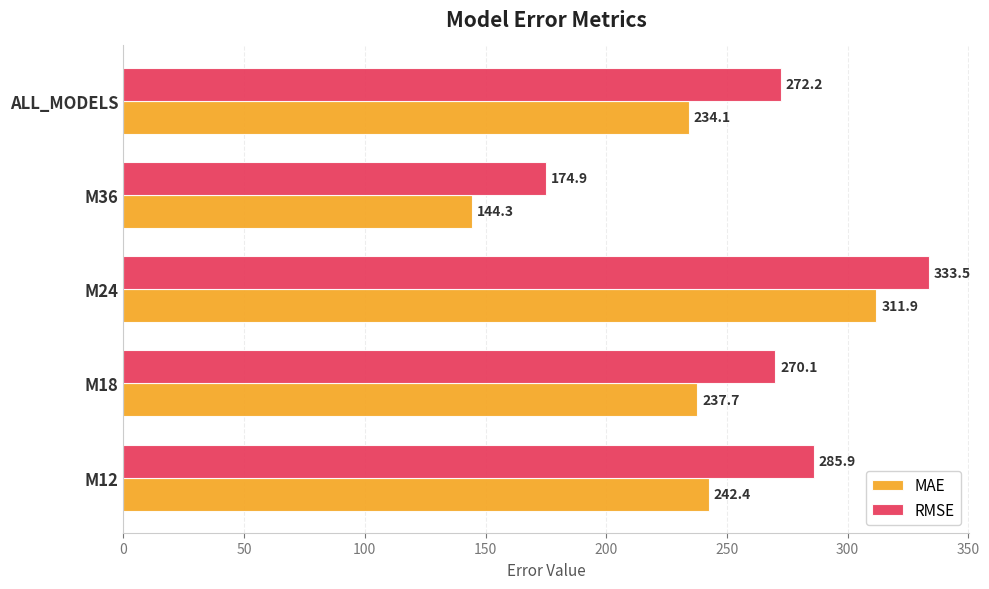

What is the difference between the MAE values at M18 and M24?

74.2